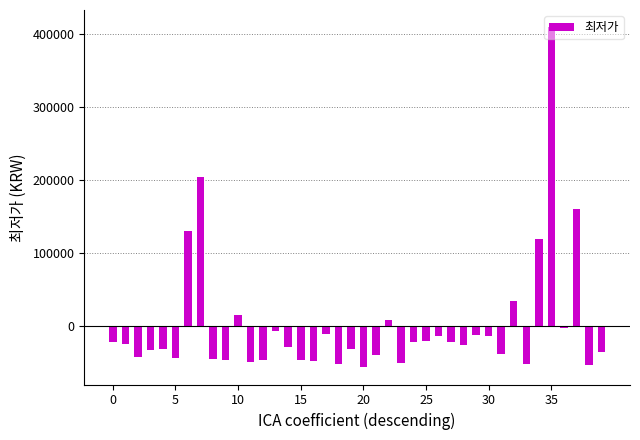

What is the minimum value shown in the chart?

-57187